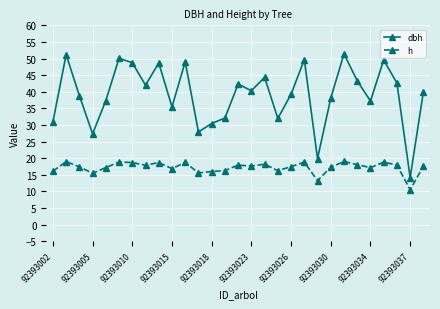

What is the maximum value shown in the chart?

51.4